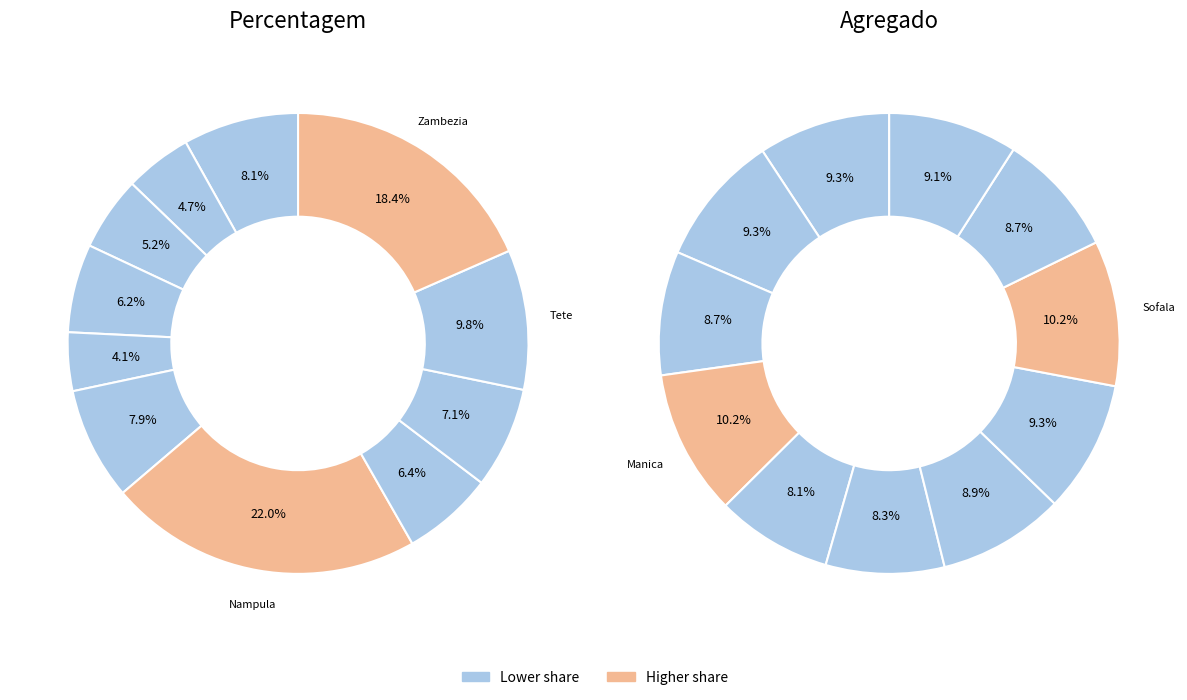

Which category has the biggest portion of the pie?

Nampula